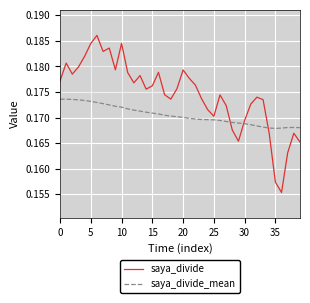

What is the label of the 16th point from the left?

15